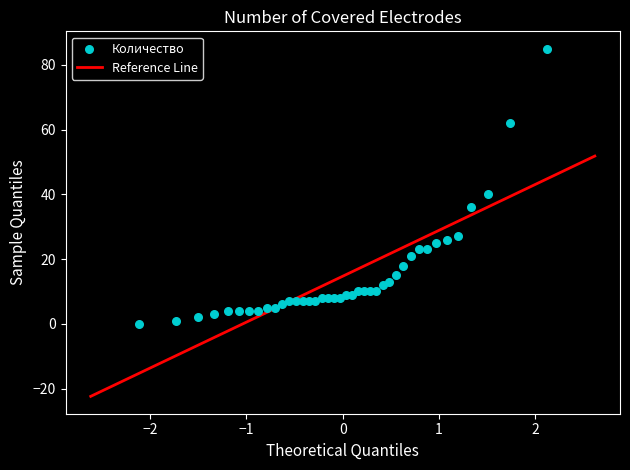

What Y value in the scatter plot is closest to 42?

40